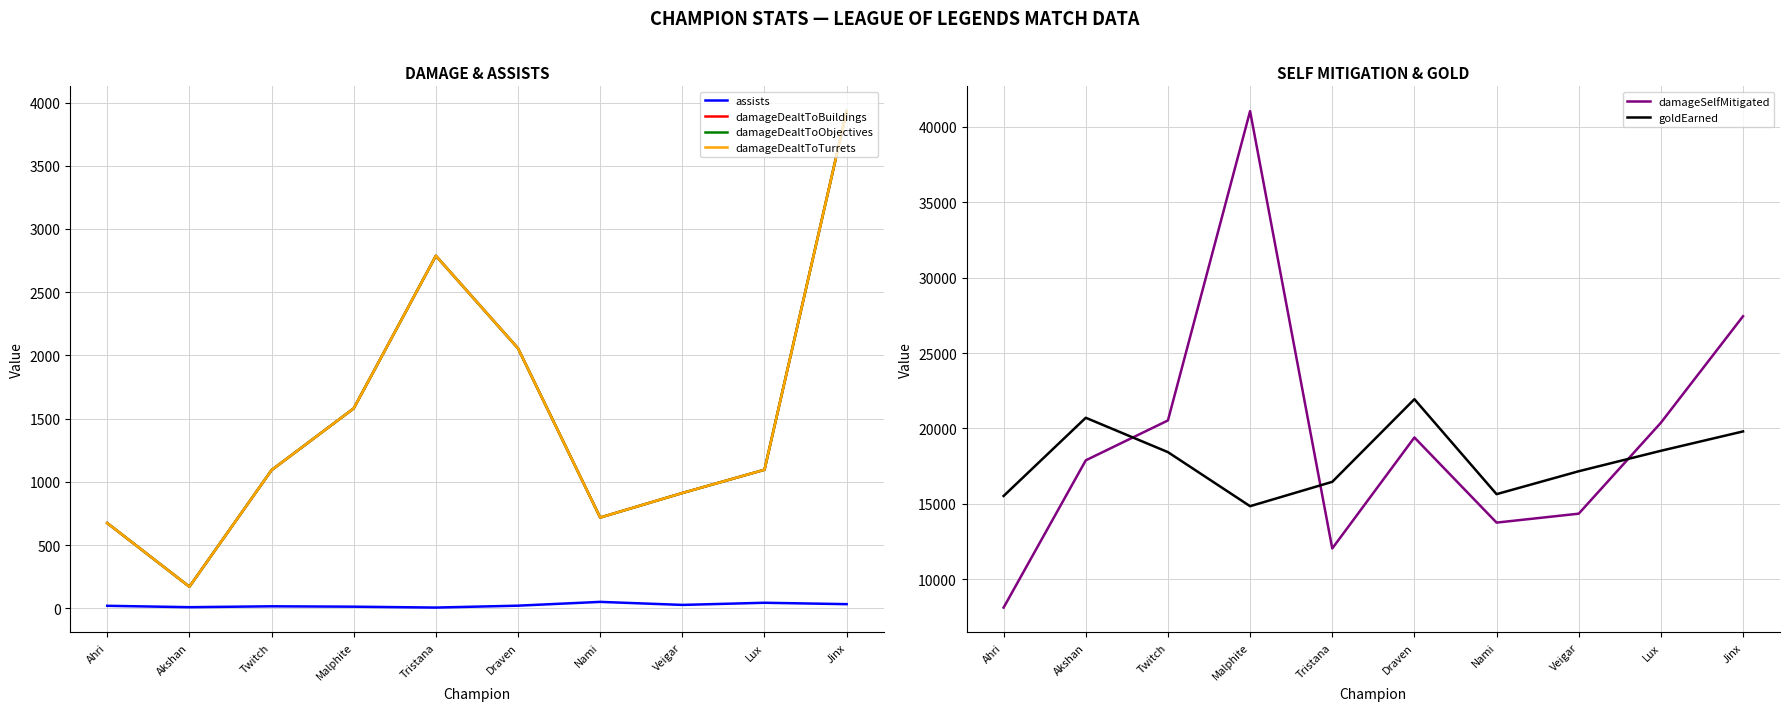

What is the approximate value of damageDealtToTurrets at Nami, to the nearest 50?

700